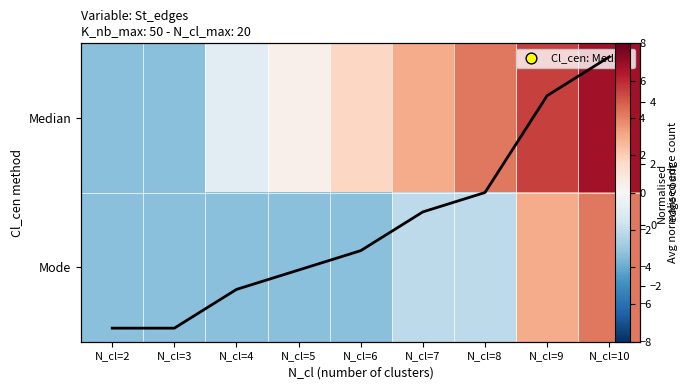

Rank the categories by Avg edge count (norm) value from lowest to highest.

N_cl=2, N_cl=3, N_cl=4, N_cl=5, N_cl=6, N_cl=7, N_cl=8, N_cl=9, N_cl=10